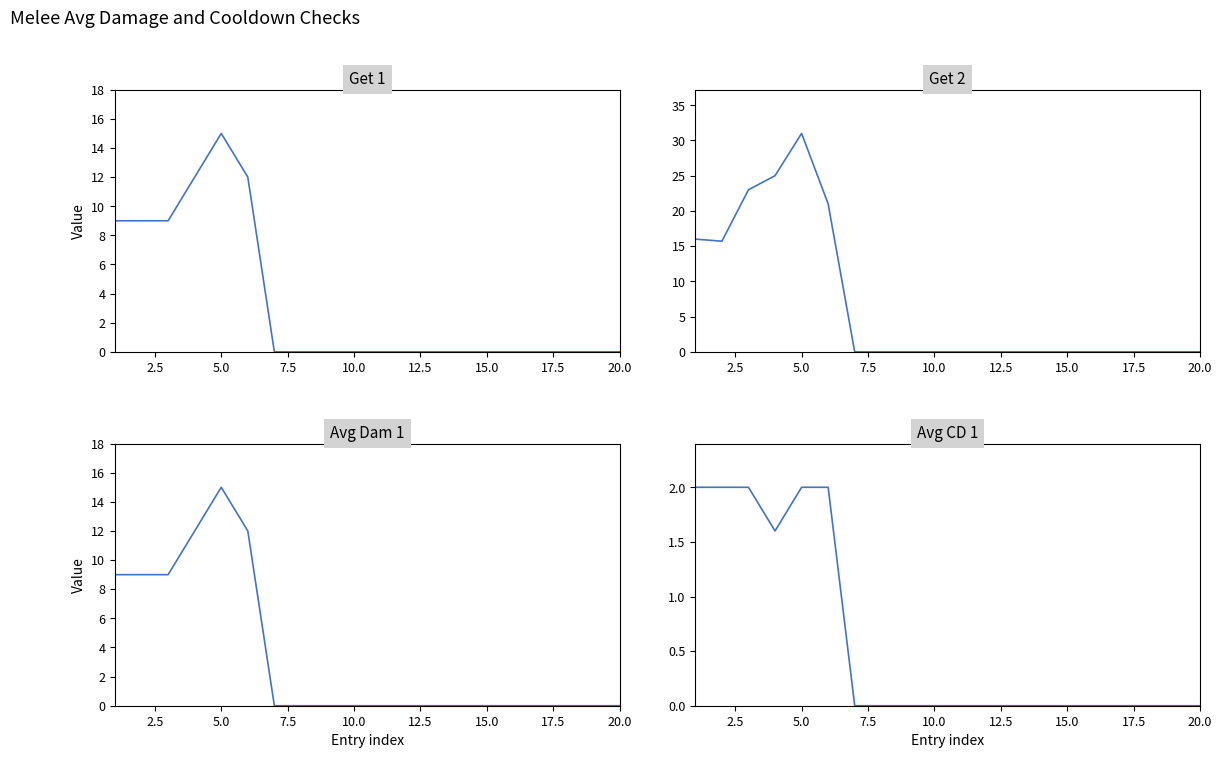

How many data points does each series have?

20